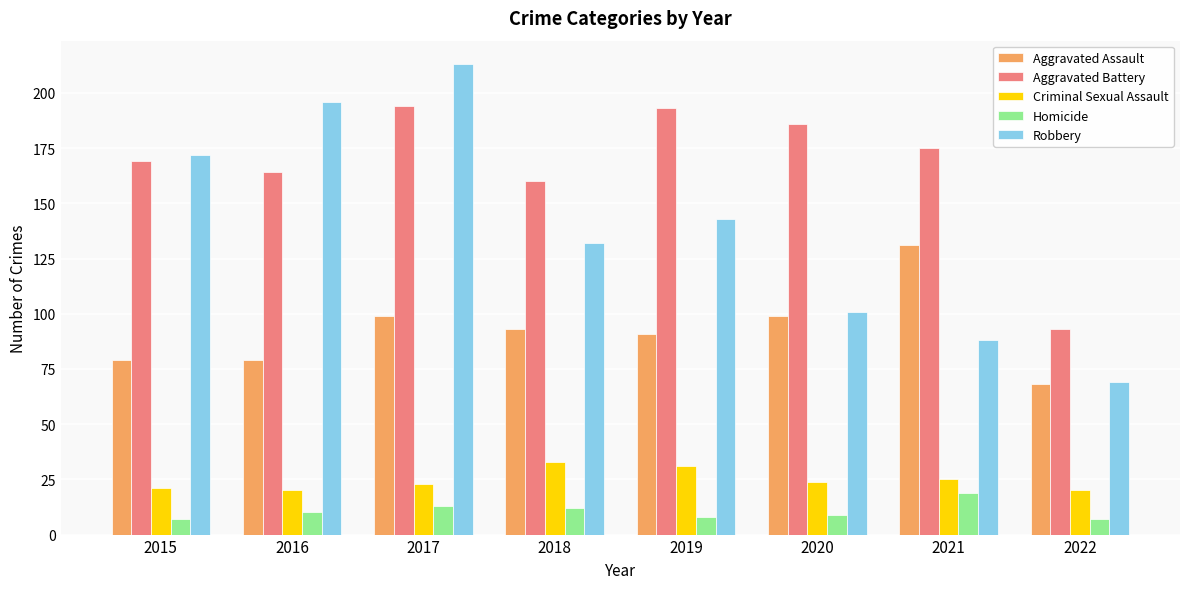

How many values in the Robbery series are below 143?

4